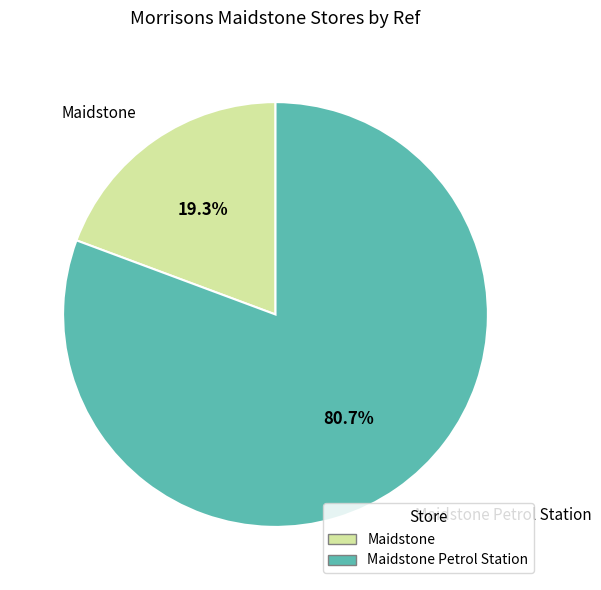

Rank the categories by value from highest to lowest.

Maidstone Petrol Station, Maidstone